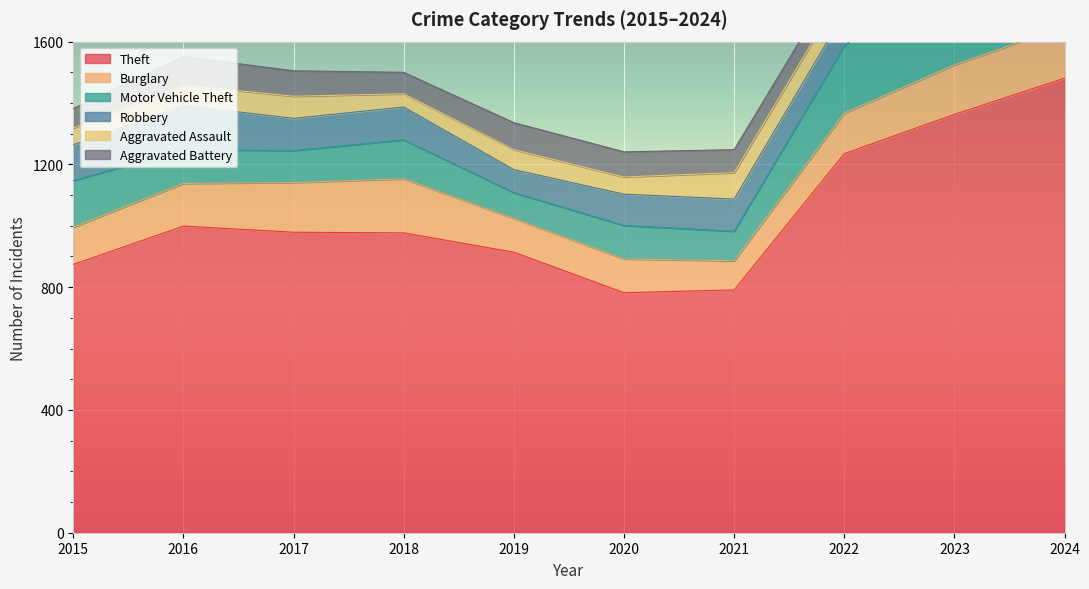

What is the difference between the Theft values at 2016 and 2021?

208